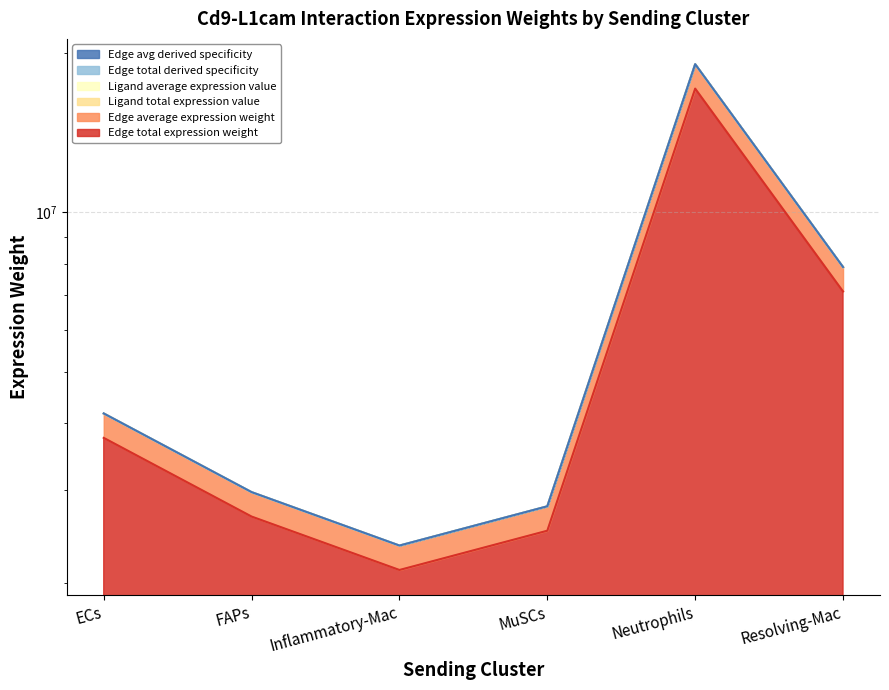

The value of Ligand average expression value at Inflammatory-Mac is 2352512.8. True or false?

True